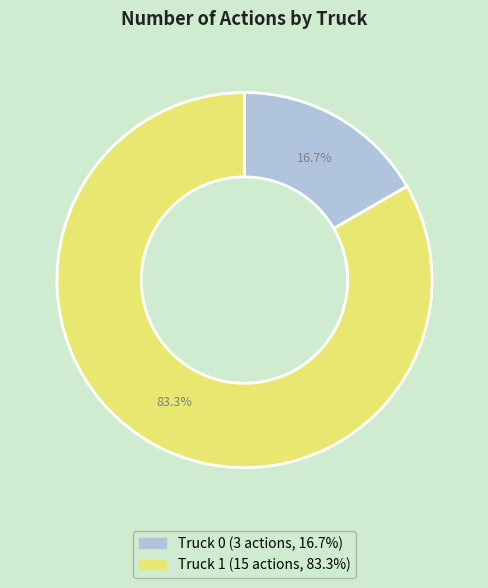

What is the majority slice?

Truck 1